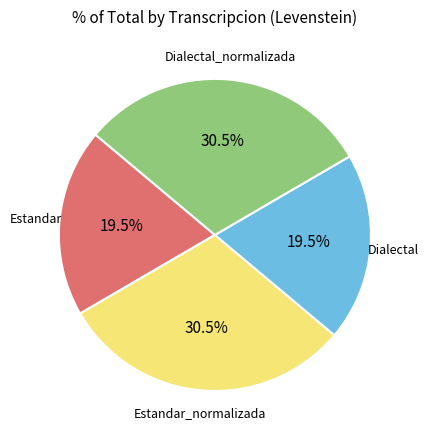

What is the ratio of the value at Estandar_normalizada to the value at Estandar?

1.6